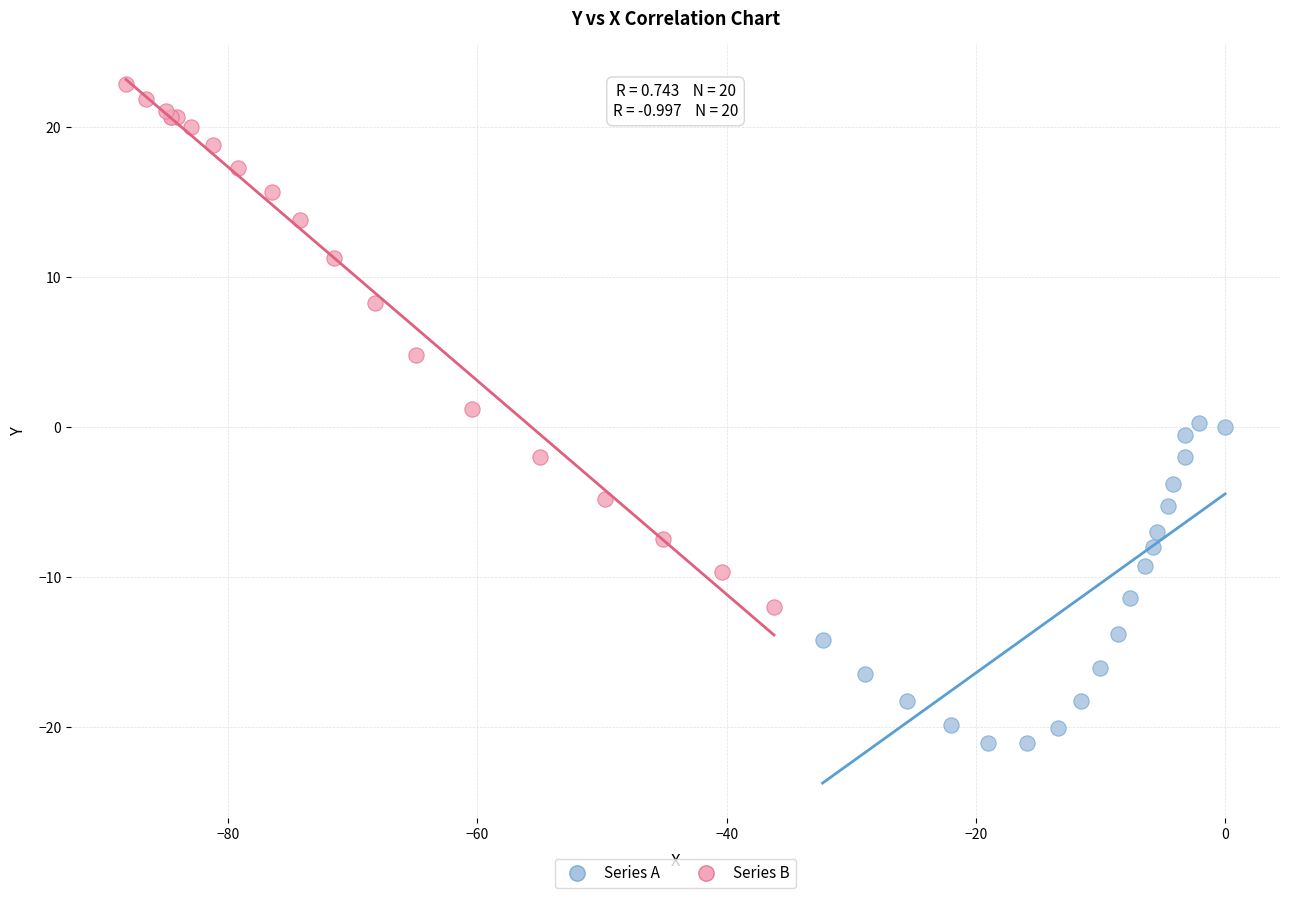

Which series reaches the maximum Y coordinate?

Series B